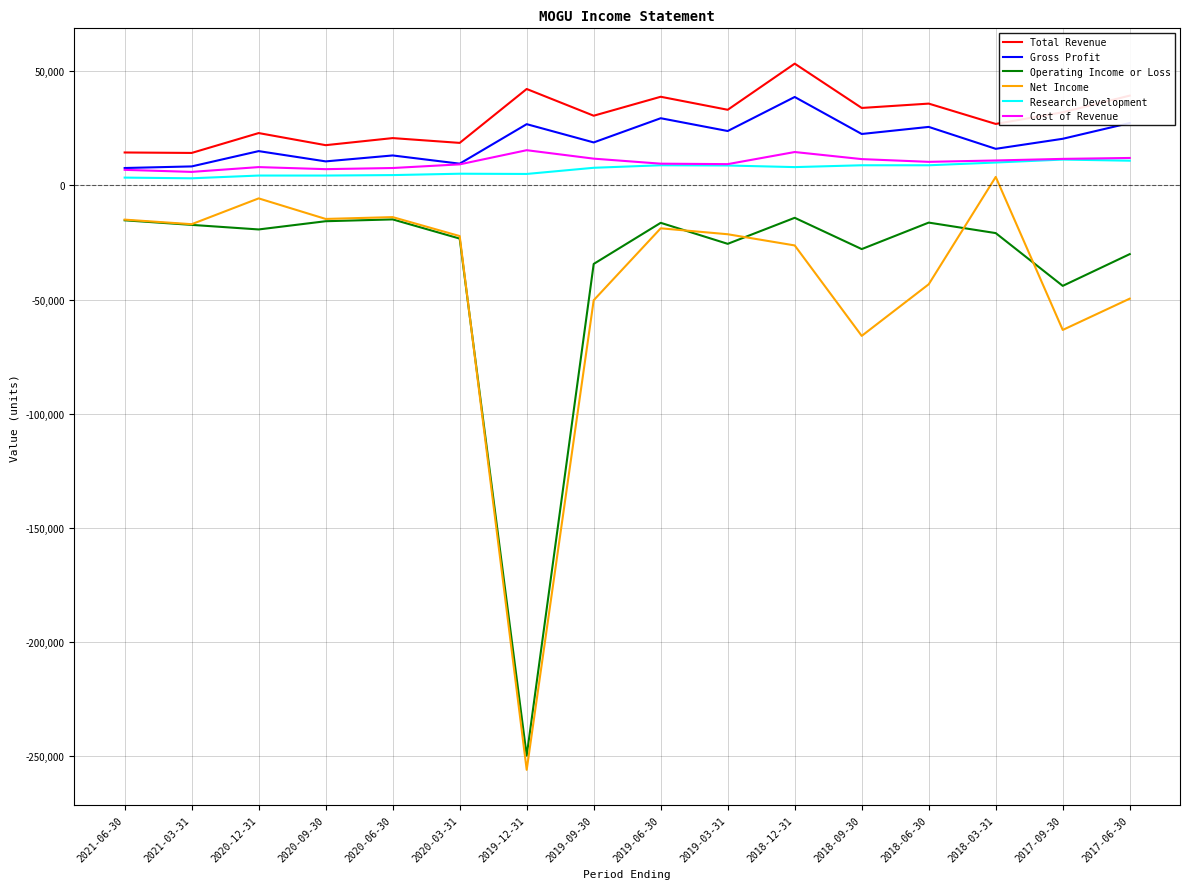

The value of Operating Income or Loss at 2019-09-30 is -34400. True or false?

True